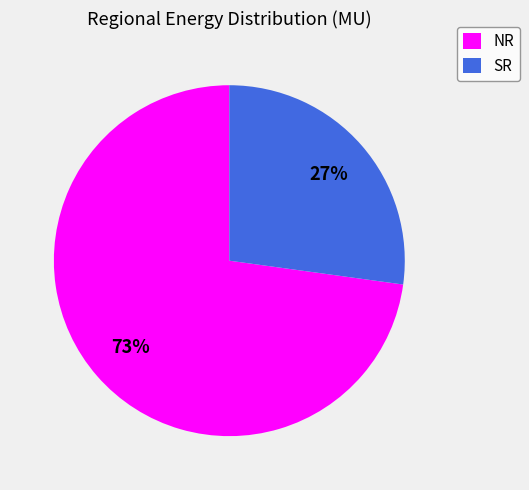

To the nearest percent, what is the average slice percentage?

50%